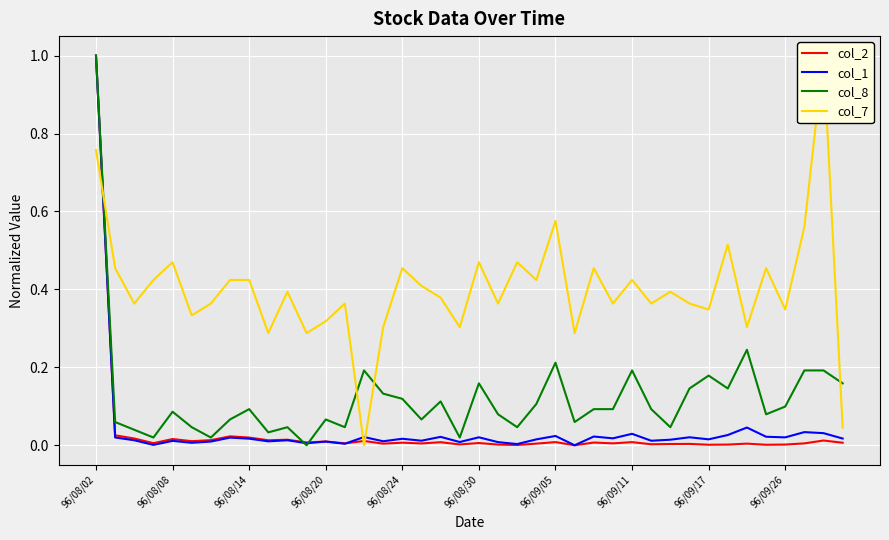

Which category has the highest value in the col_2 series?

96/08/02